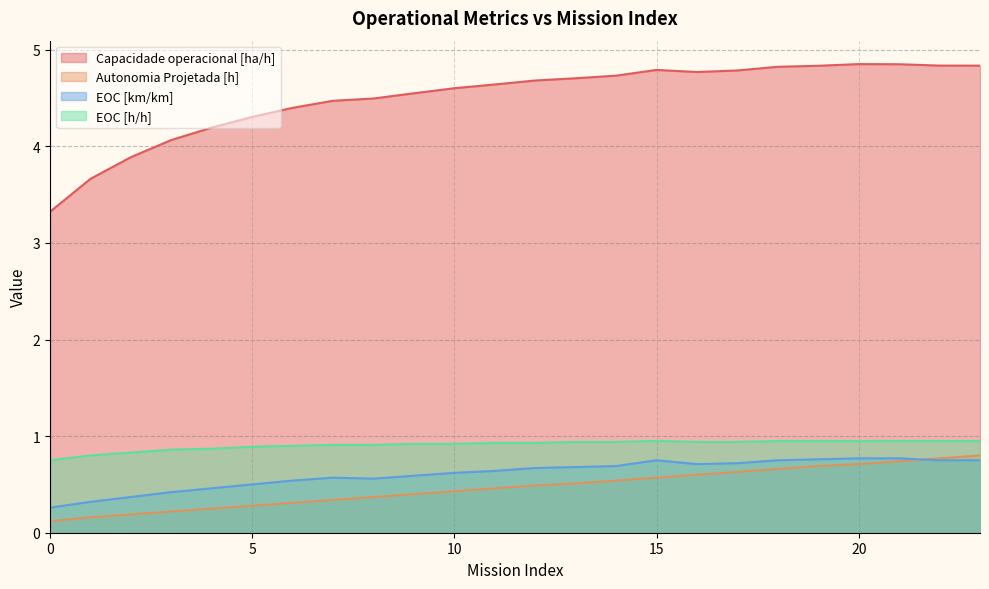

The EOC [km/km] series shows 0.7 at 17. True or false?

True